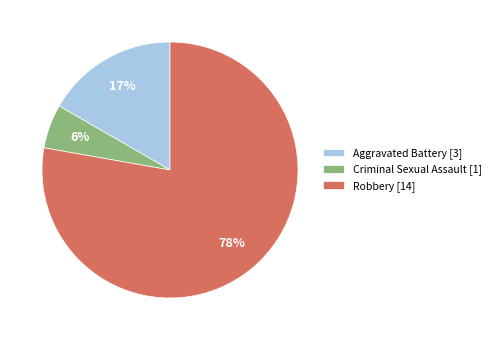

Do Aggravated Battery [3] and Criminal Sexual Assault [1] together represent more than half of the pie?

No